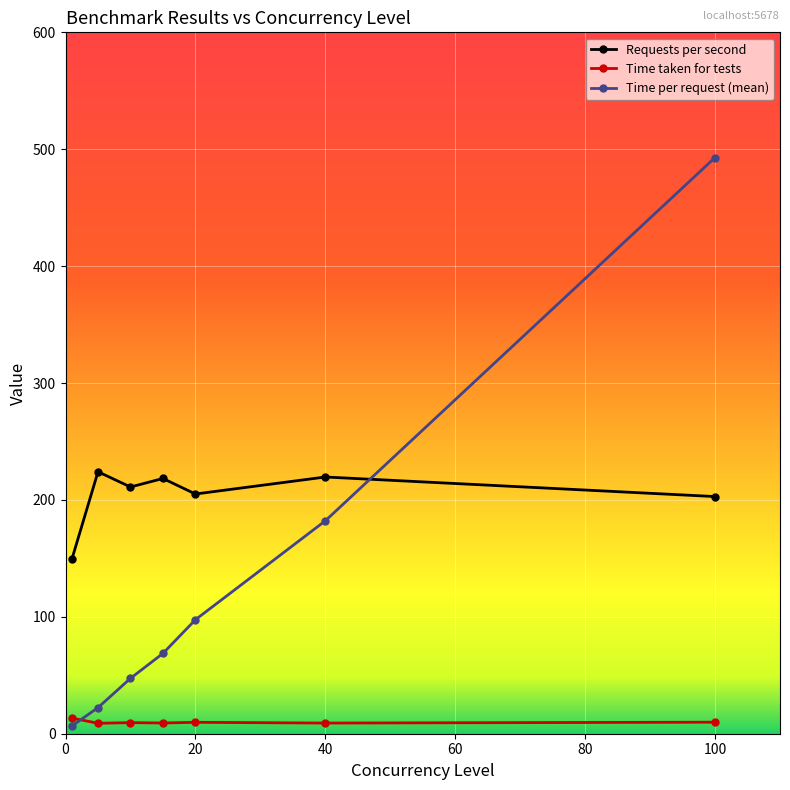

How many series are shown in this chart?

3